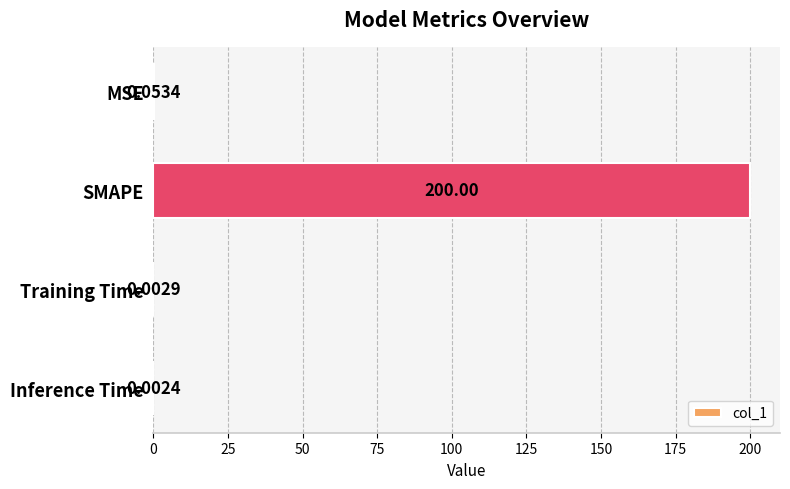

Where is the data nearest to the value 100?

MSE